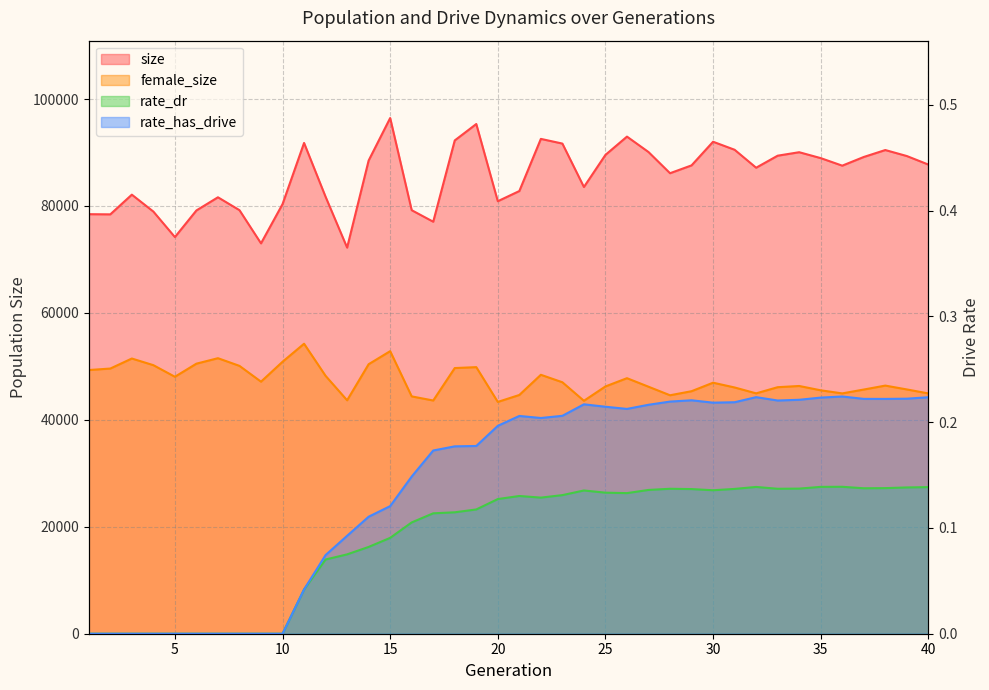

What is the difference between the rate_dr values at 35 and 8?

0.1